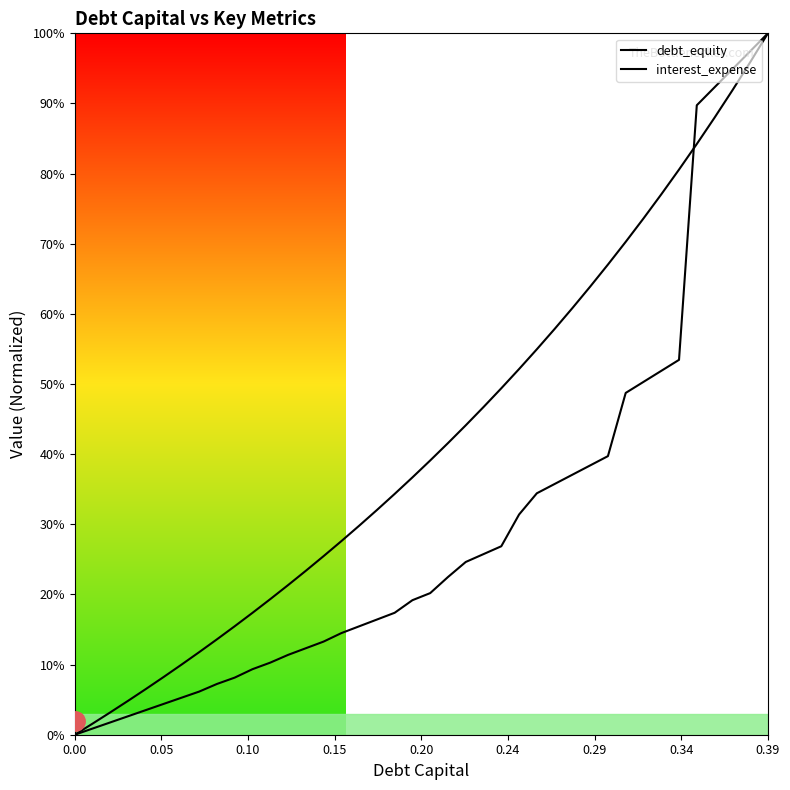

Does the chart display data point markers on the line(s)?

No